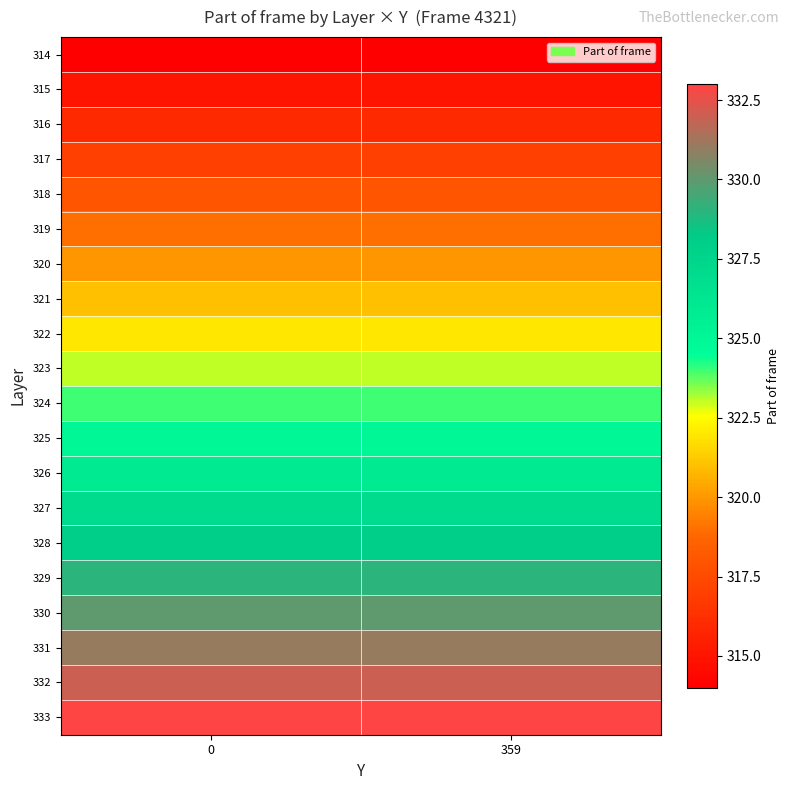

At how many categories does at least one series exceed 326?

2